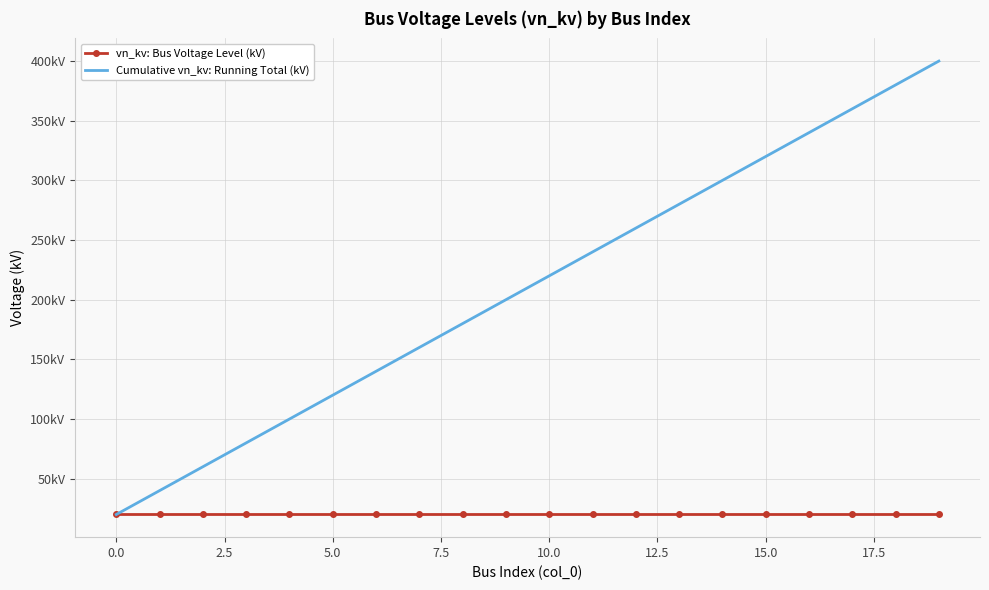

What are all the series names shown in the legend?

vn_kv: Bus Voltage Level (kV), Cumulative vn_kv: Running Total (kV)